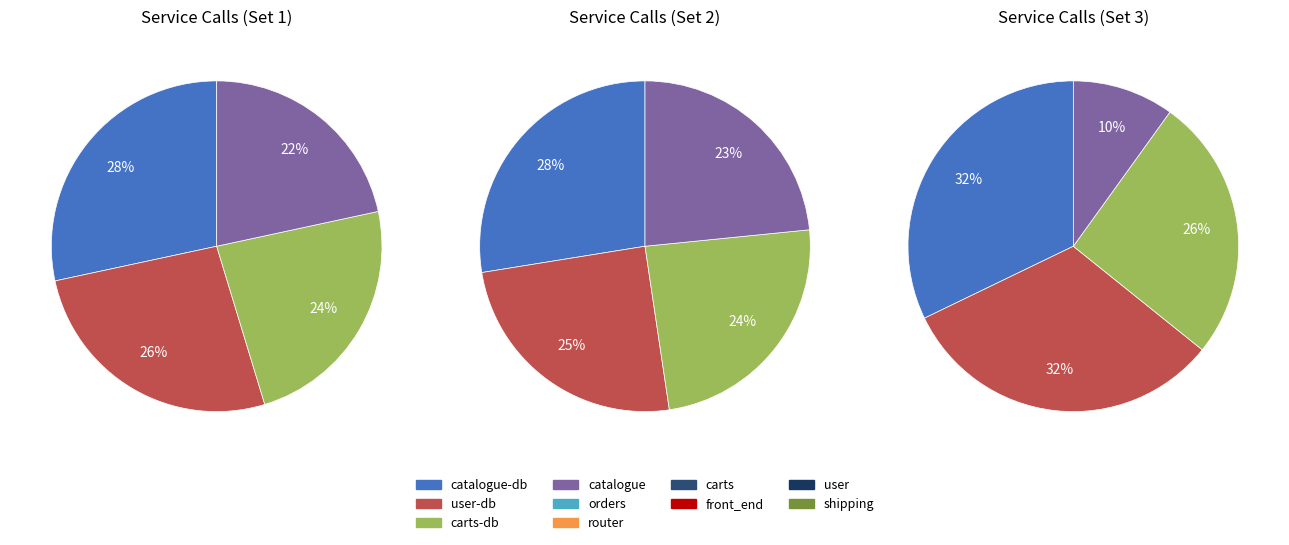

Does front_end represent more than half of the total?

No